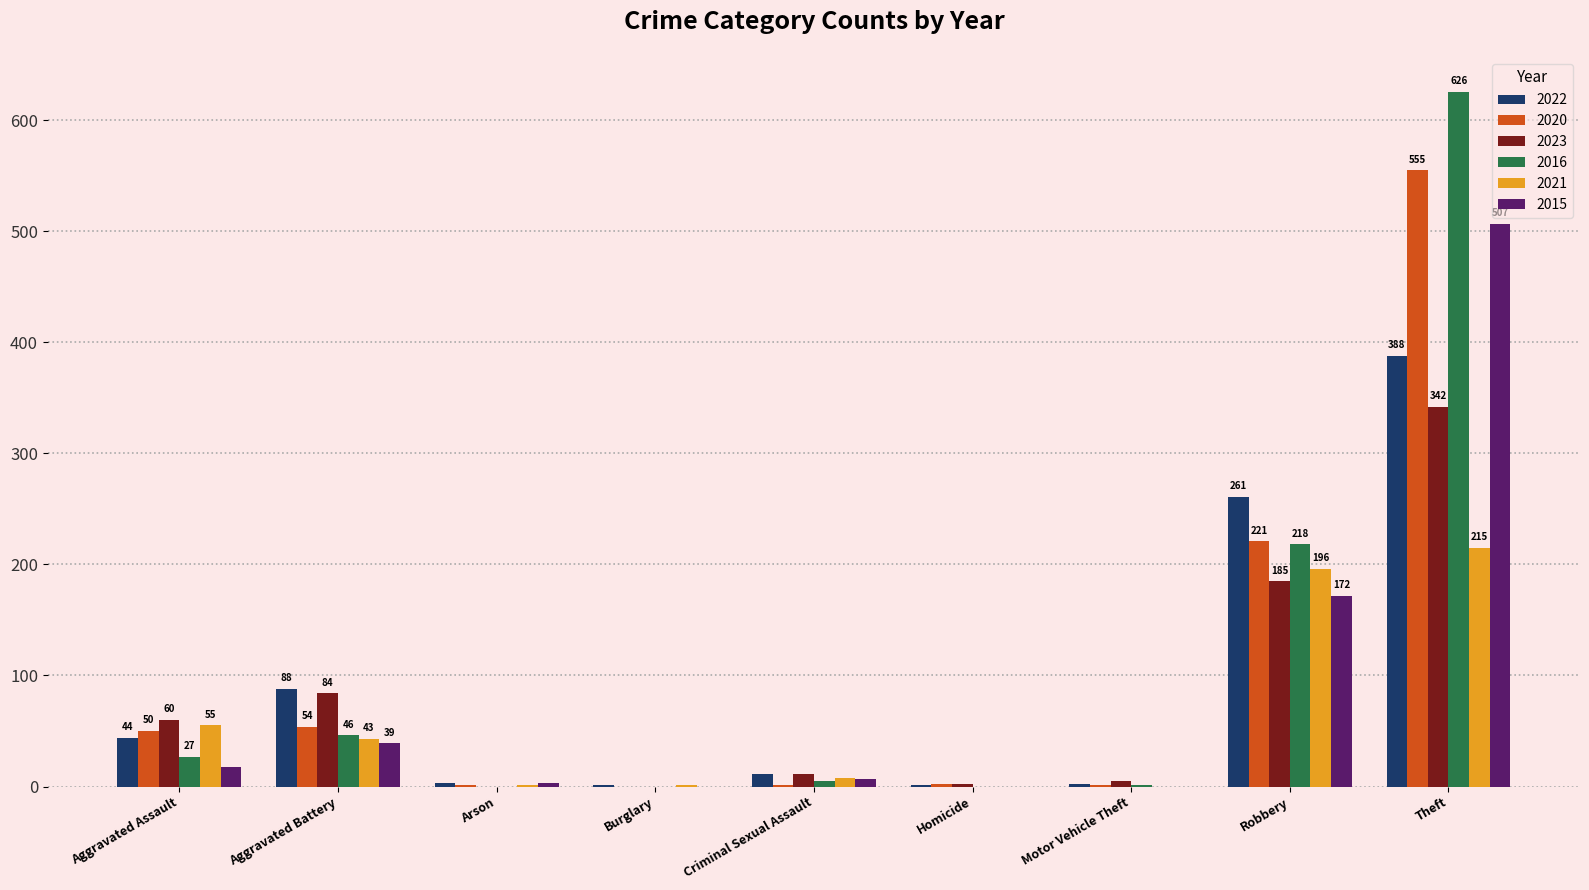

Is it true that 2022 equals 556 at Theft?

False